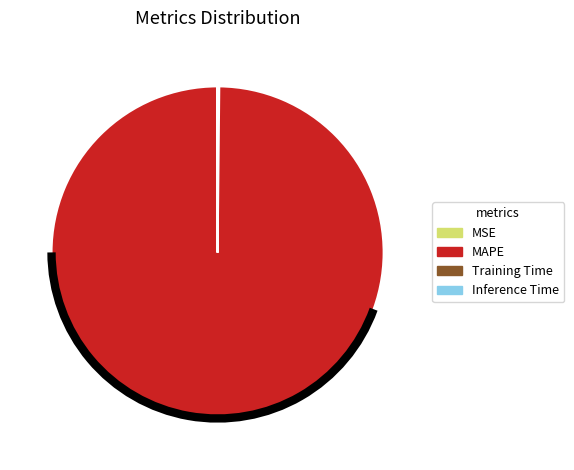

Which category has the biggest portion of the pie?

MAPE